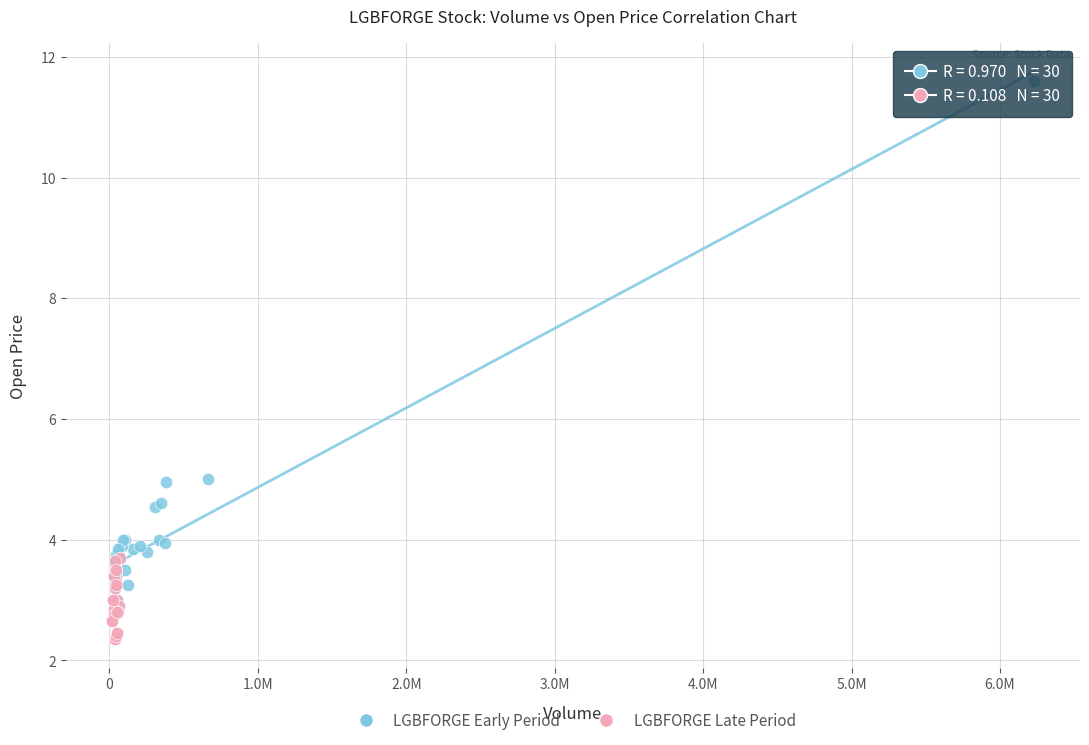

Which series contains the highest Y value?

LGBFORGE Early Period